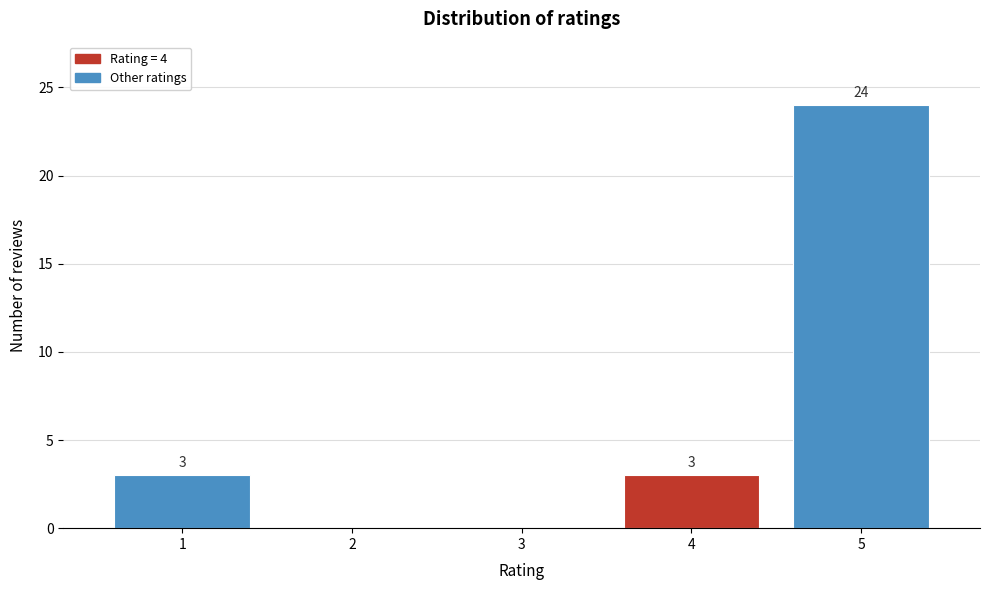

Reading right to left, transcribe all the data shown in this chart.

5=24	4=3	3=0	2=0	1=3